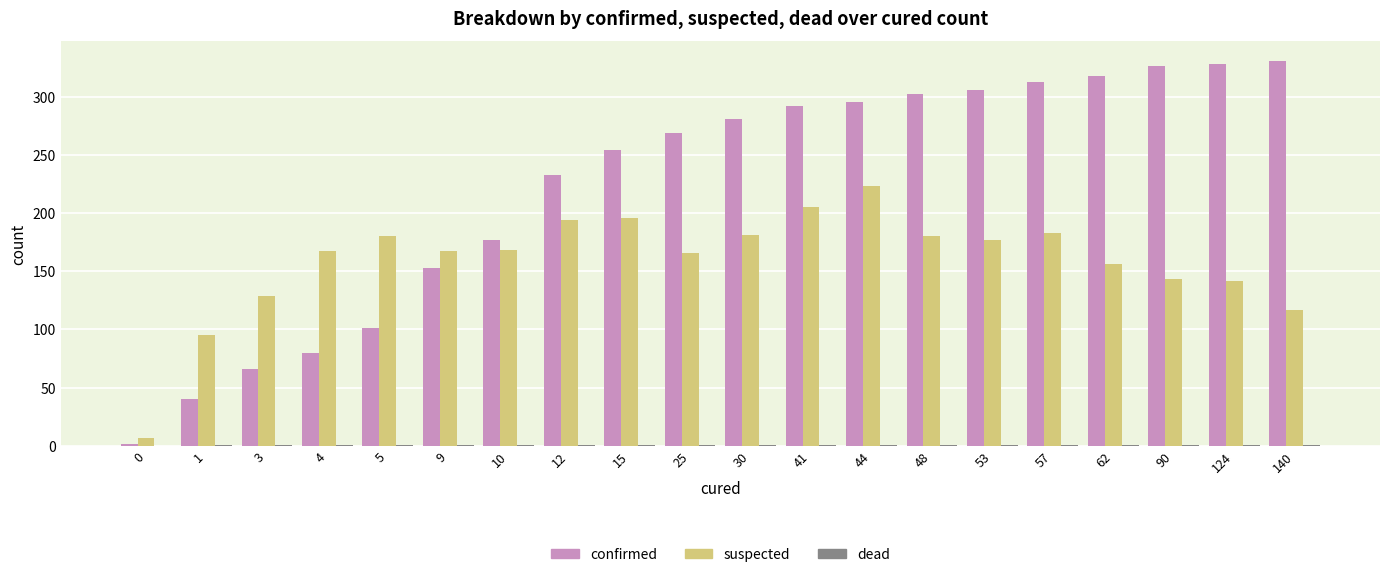

The value of suspected at 12 is 79. True or false?

False